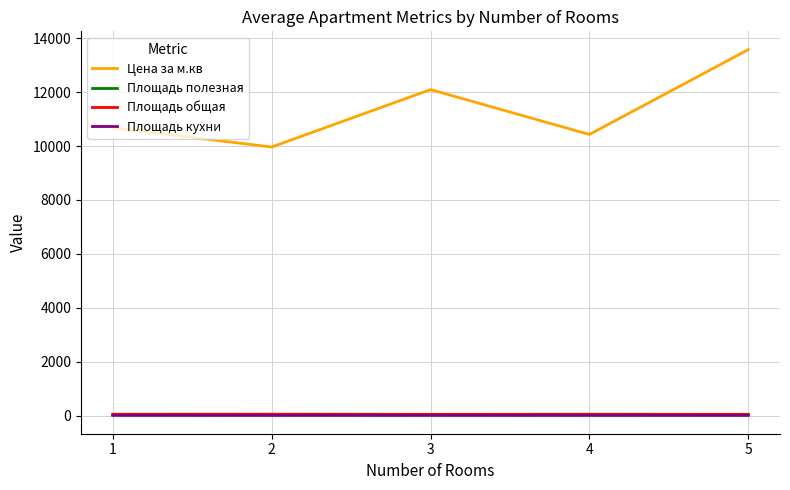

What is the sum of all Цена за м.кв values?

56729.5